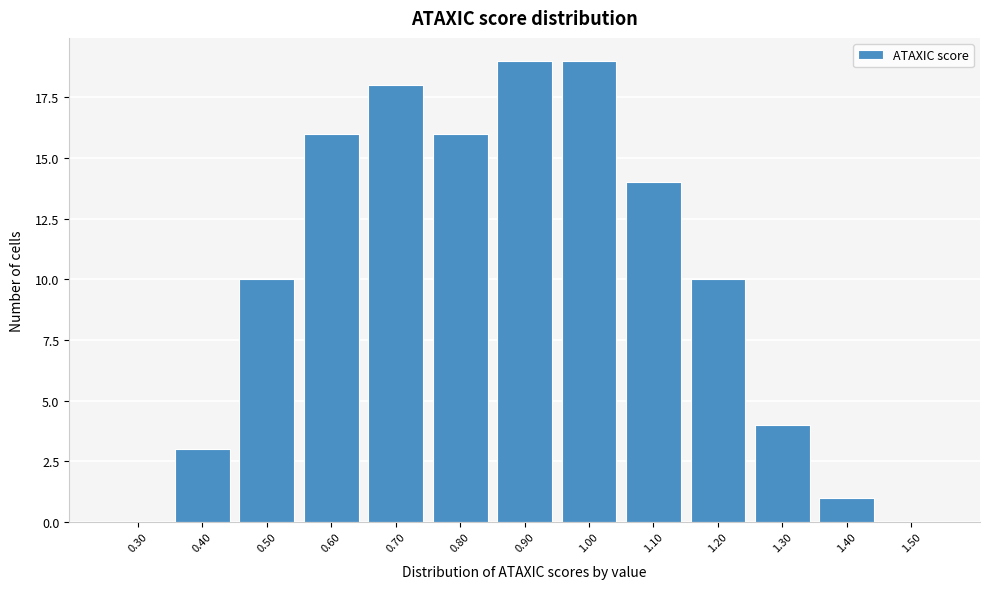

Reading left to right, what are all the values shown in this chart?

0.30=0	0.40=3	0.50=10	0.60=16	0.70=18	0.80=16	0.90=19	1.00=19	1.10=14	1.20=10	1.30=4	1.40=1	1.50=0